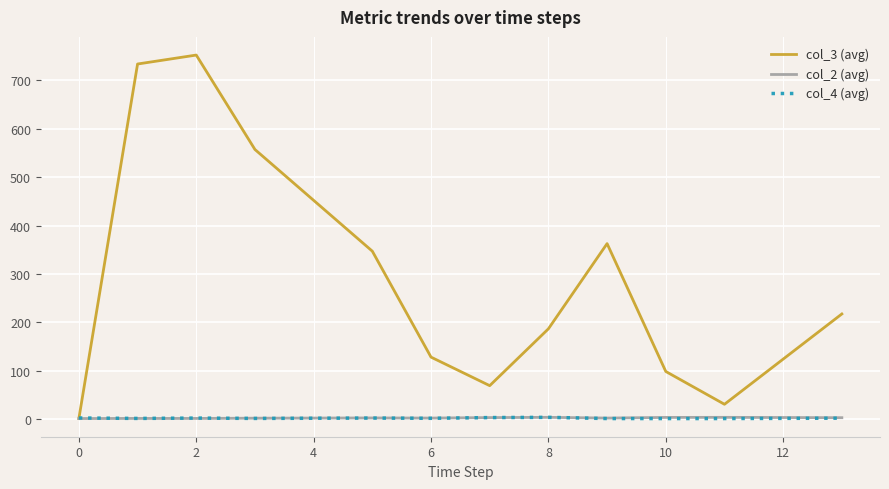

Which series has the largest range (max minus min)?

col_3 (avg)